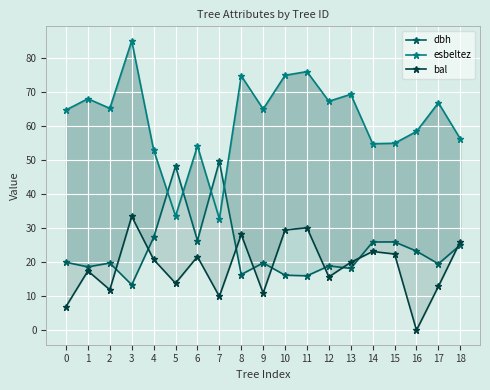

Is it true that esbeltez equals 87.0 at 0?

False